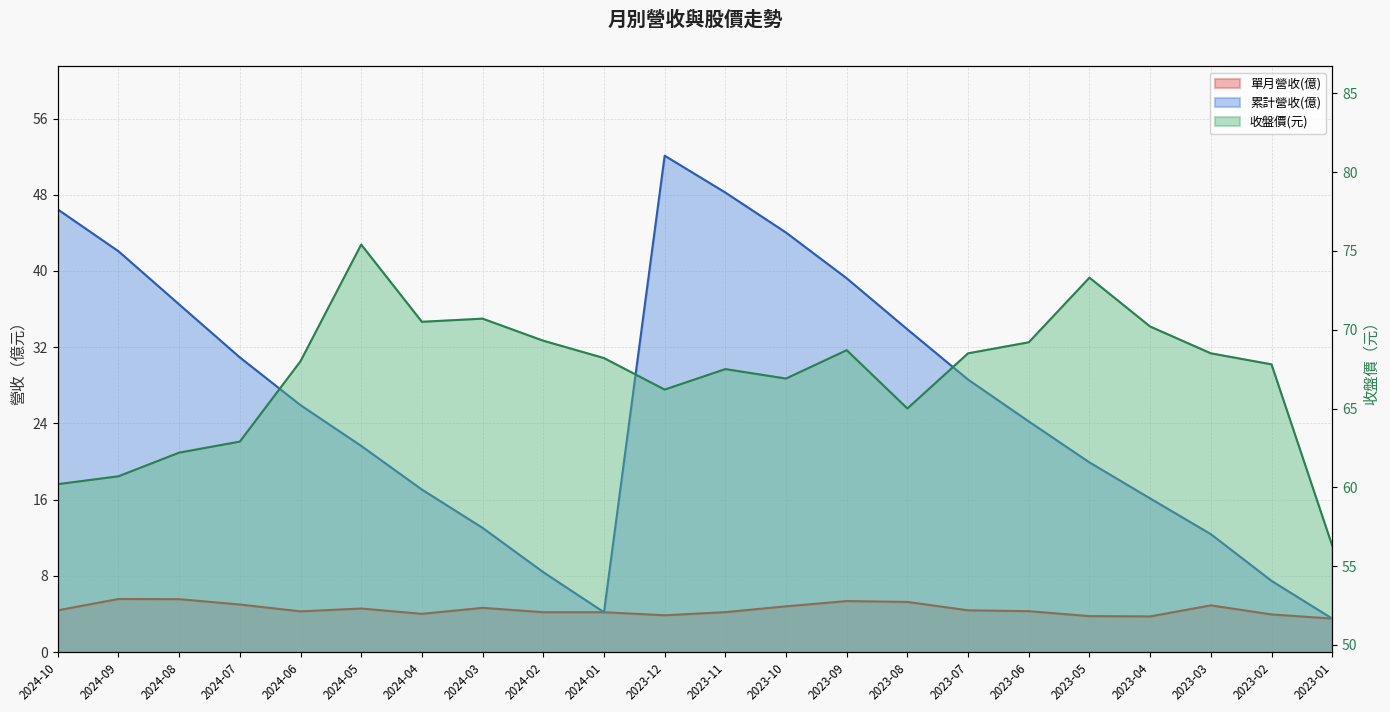

What is the difference between the second highest and second lowest values in the 收盤價(元) series?

13.1